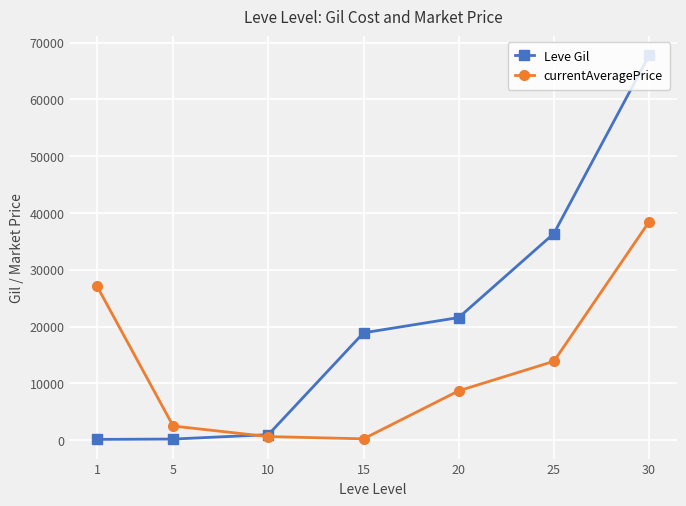

What is the greatest value displayed?

67730